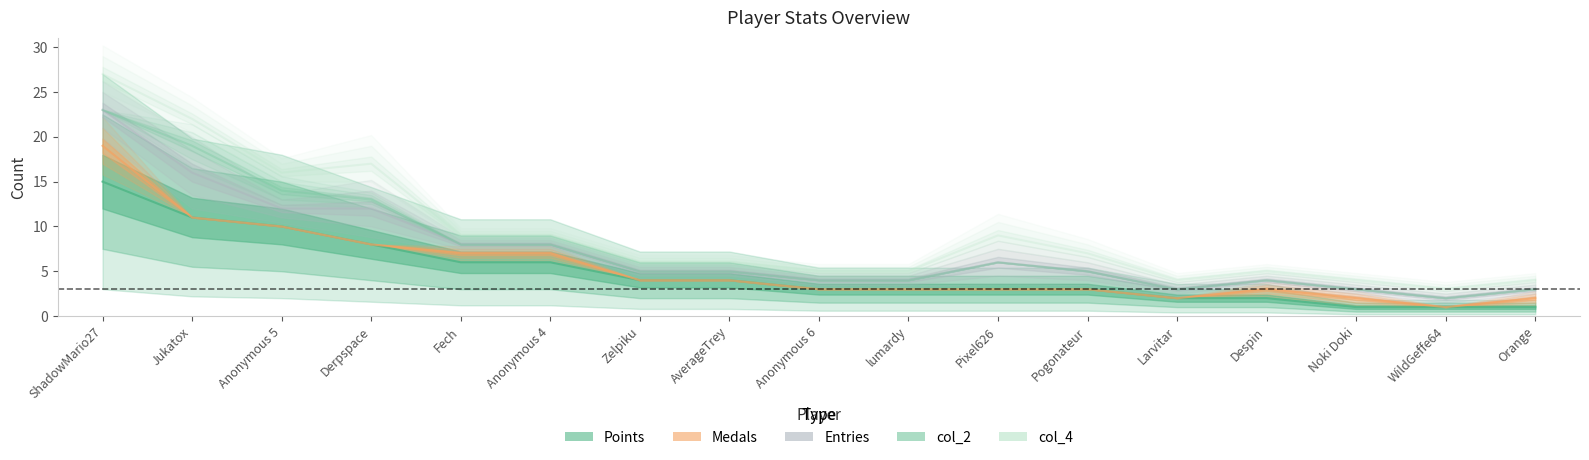

How many values in the col_4 series are below 6?

7